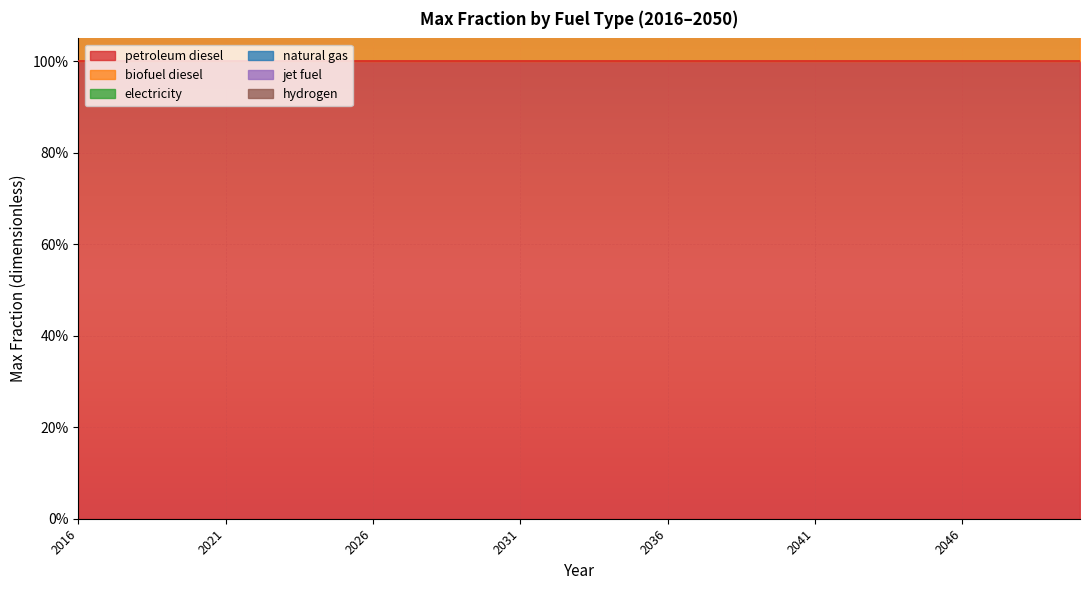

True or false: hydrogen has more than 1 points higher than both neighbors.

False